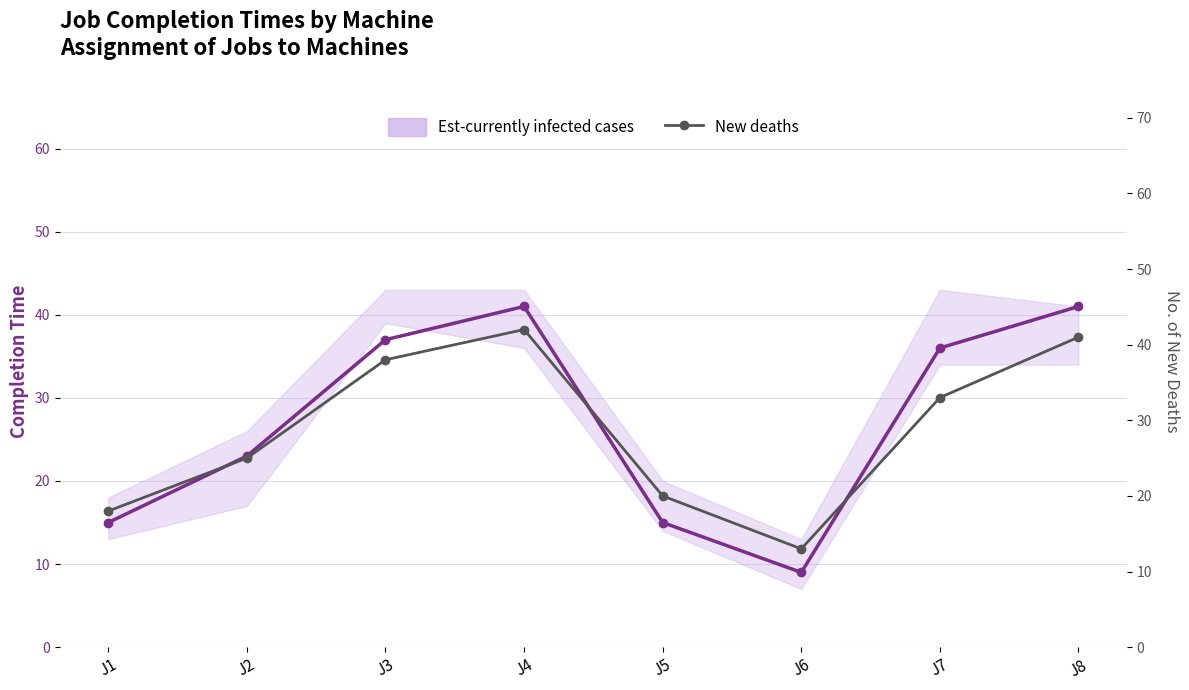

Reading left to right, list all the values displayed in this chart.

Est-currently infected cases: J1=15	J2=23	J3=37	J4=41	J5=15	J6=9	J7=36	J8=41
New deaths: J1=18	J2=25	J3=38	J4=42	J5=20	J6=13	J7=33	J8=41